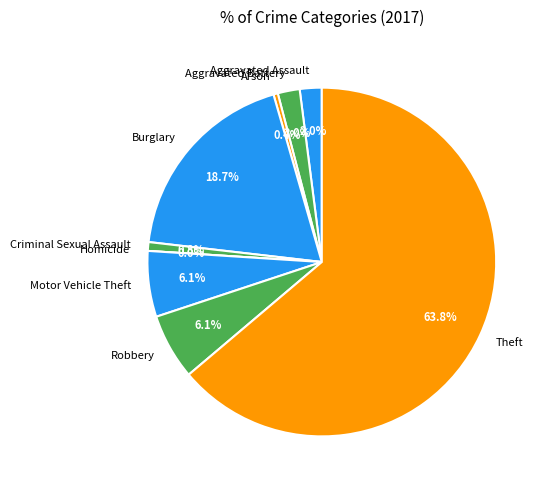

Which category has the biggest portion of the pie?

Theft